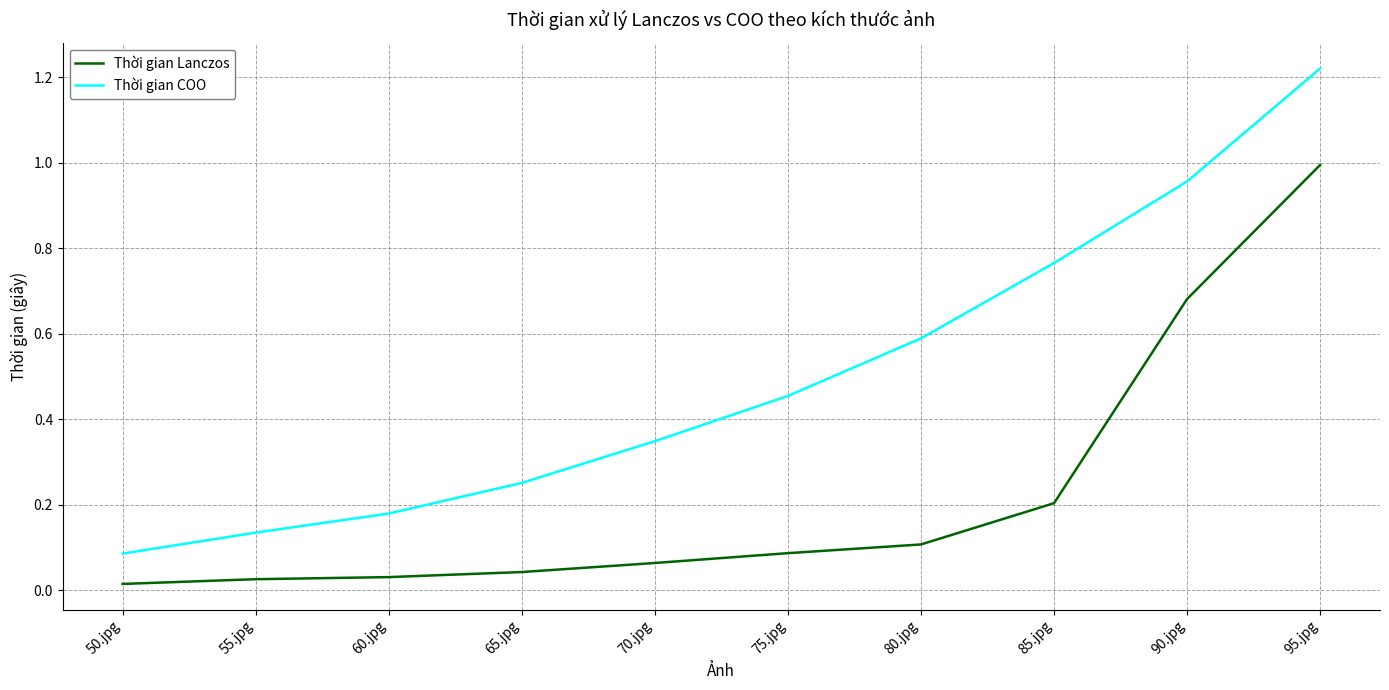

True or false: Thời gian Lanczos and Thời gian COO intersect in this chart.

False